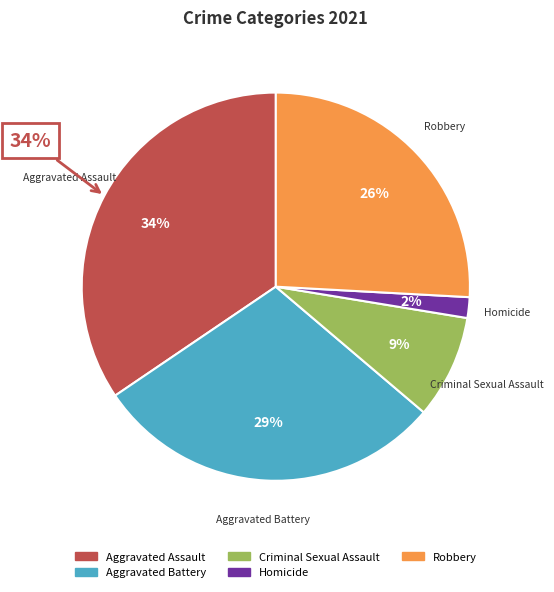

What is the smallest slice in the pie chart?

Homicide